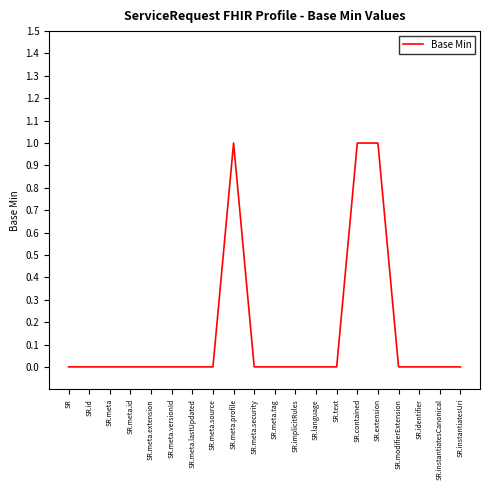

The value at SR.implicitRules is 0. True or false?

True